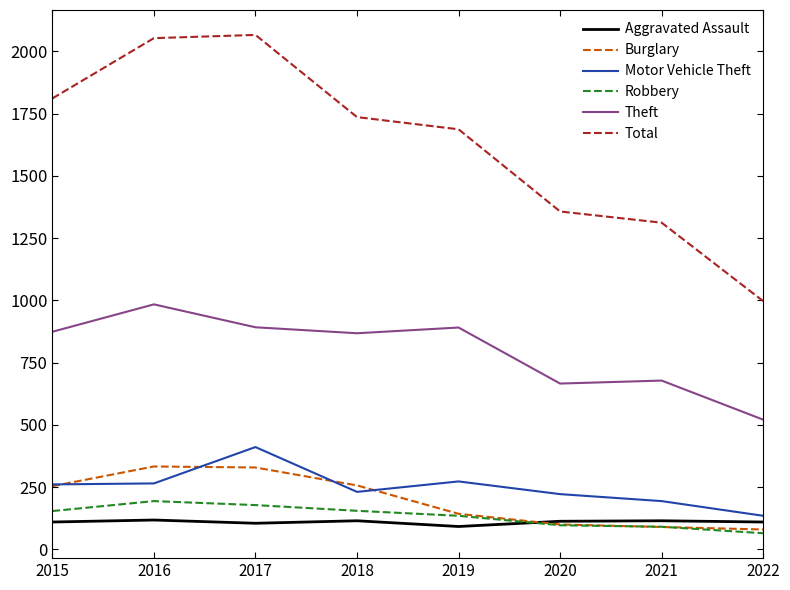

The Motor Vehicle Theft series shows 349 at 2018. True or false?

False